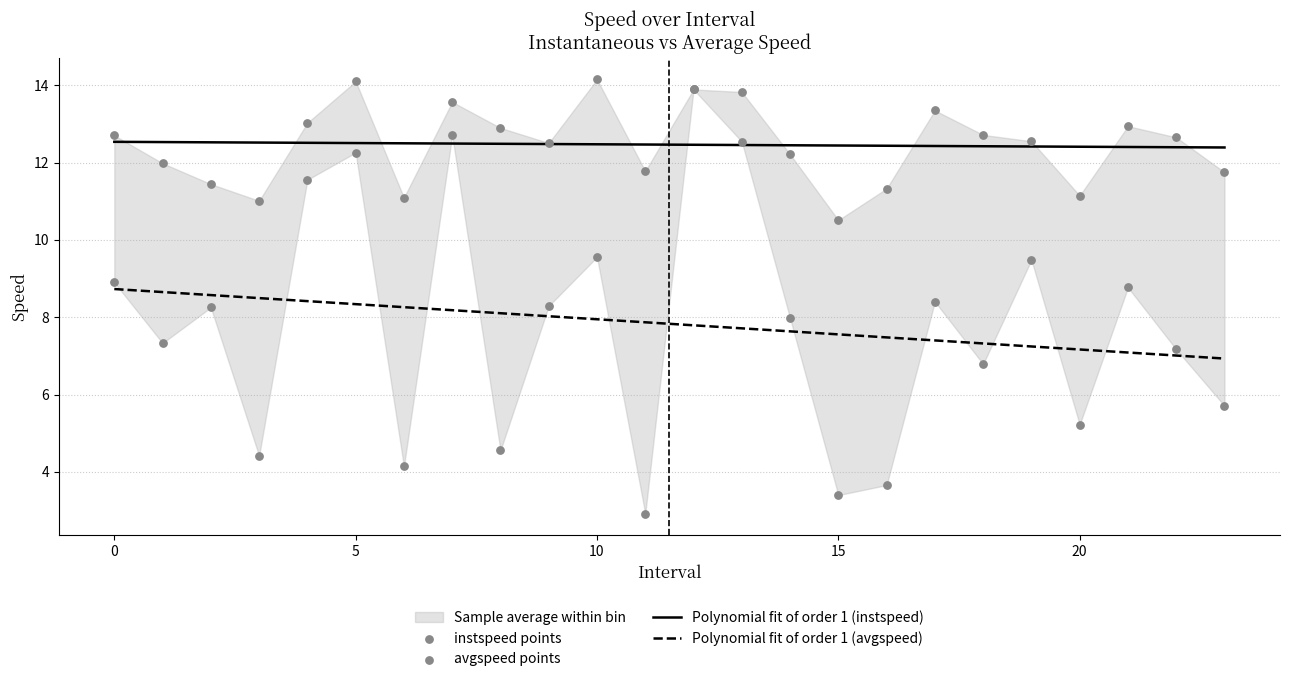

What is the total value across all series at 22?

39.2